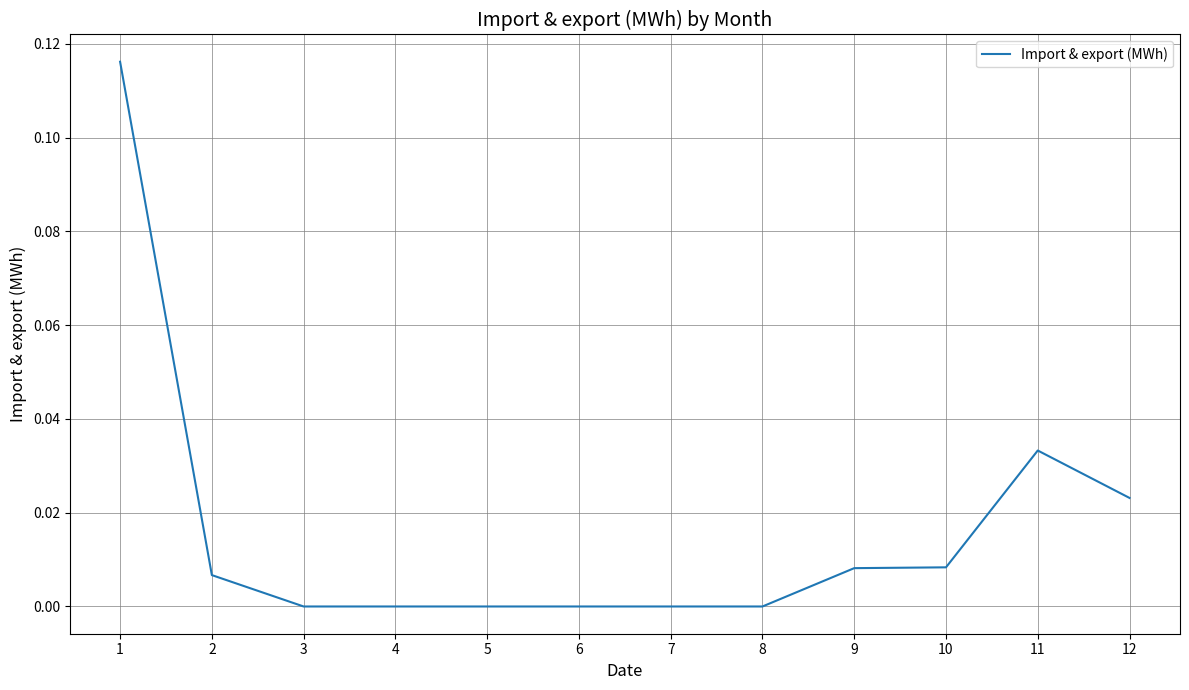

The chart shows a value of 0.0 at 12. True or false?

True